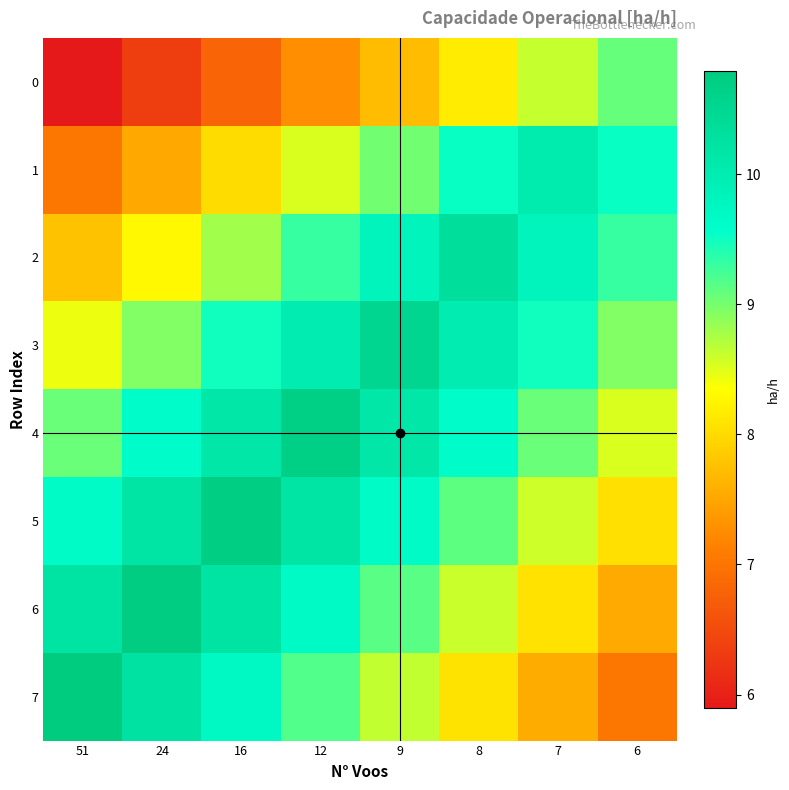

At how many categories does at least one series exceed 8?

8